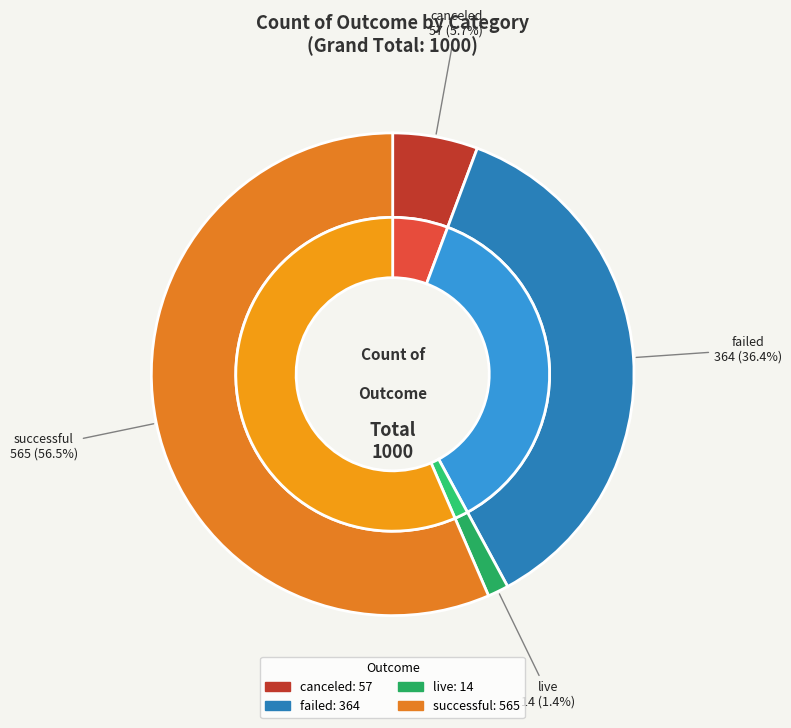

Which category has the smallest portion of the pie?

live